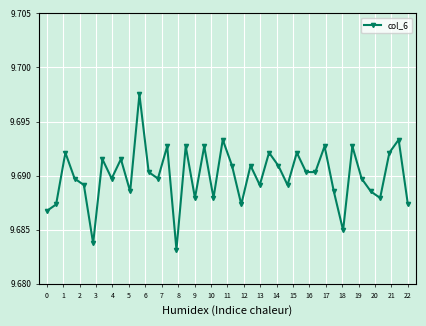

True or false: there are more than 2 points higher than both neighbors.

True